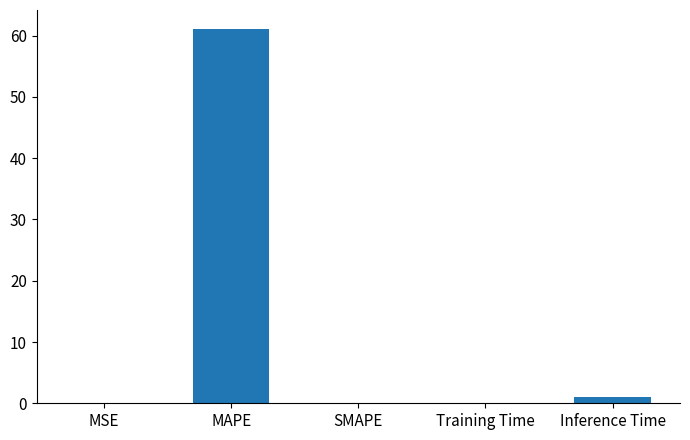

Is it true that the value at SMAPE is -40.9?

False